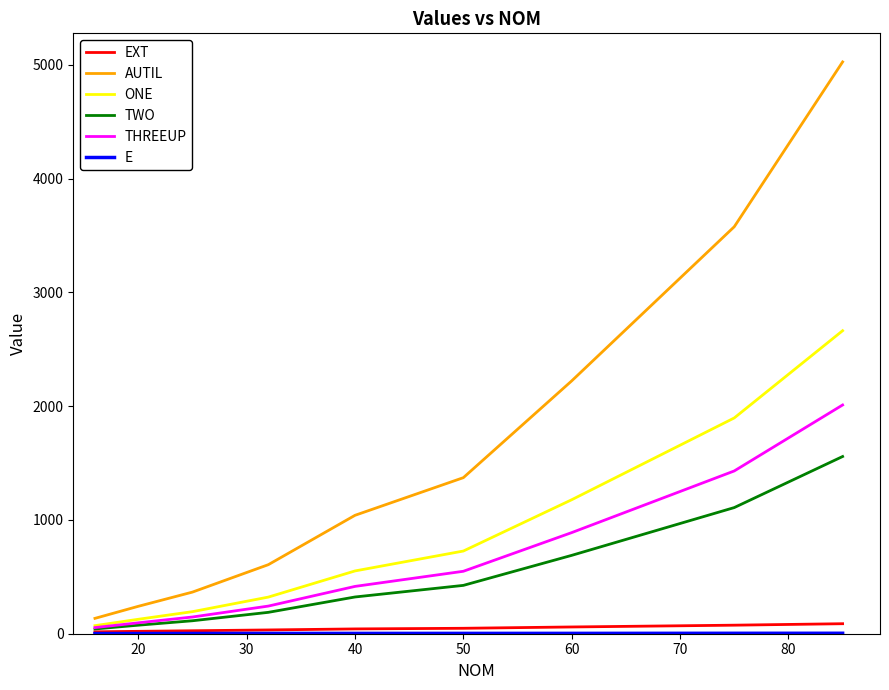

How many distinct data groups are displayed?

6